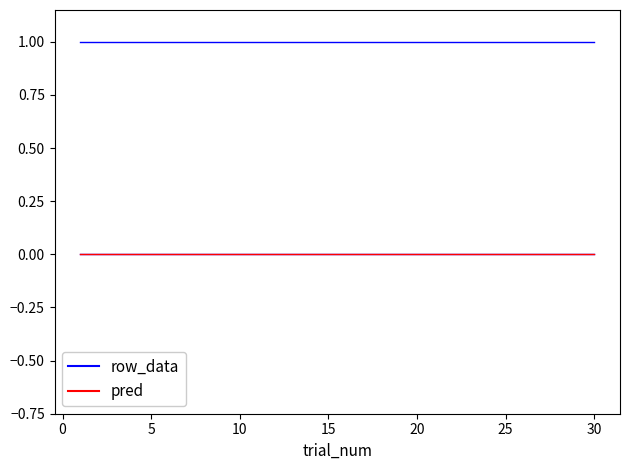

Is this an area chart (filled region under the line)?

No